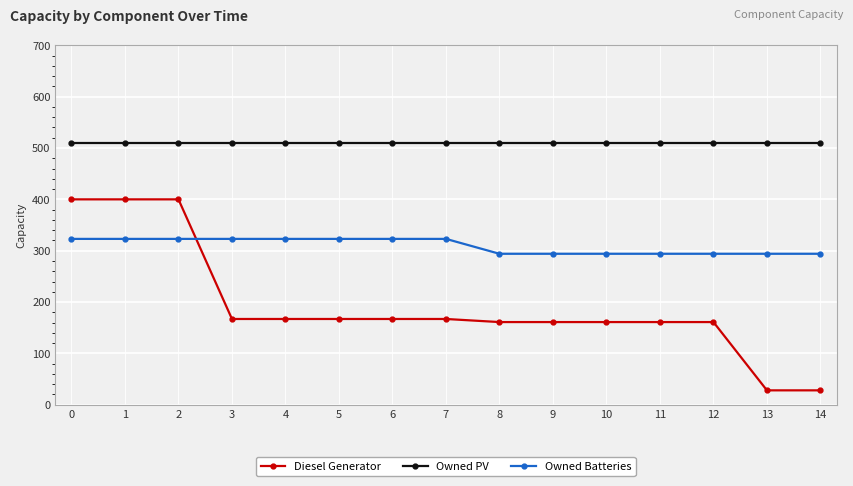

Count the number of categories in the chart.

15